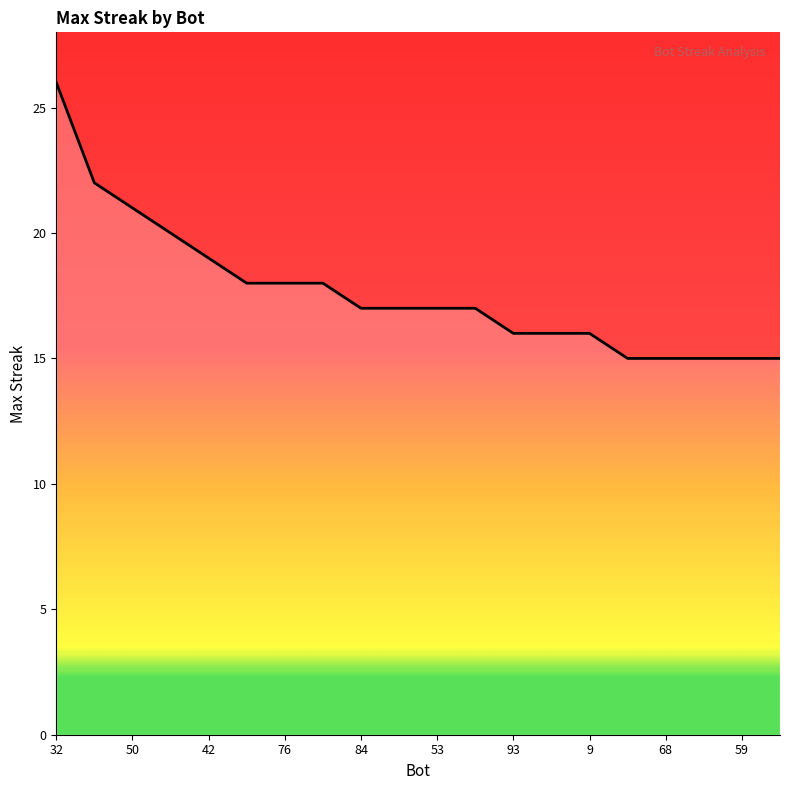

Reading left to right, what are all the values shown in this chart?

26	22	21	20	19	18	18	18	17	17	17	17	16	16	16	15	15	15	15	15